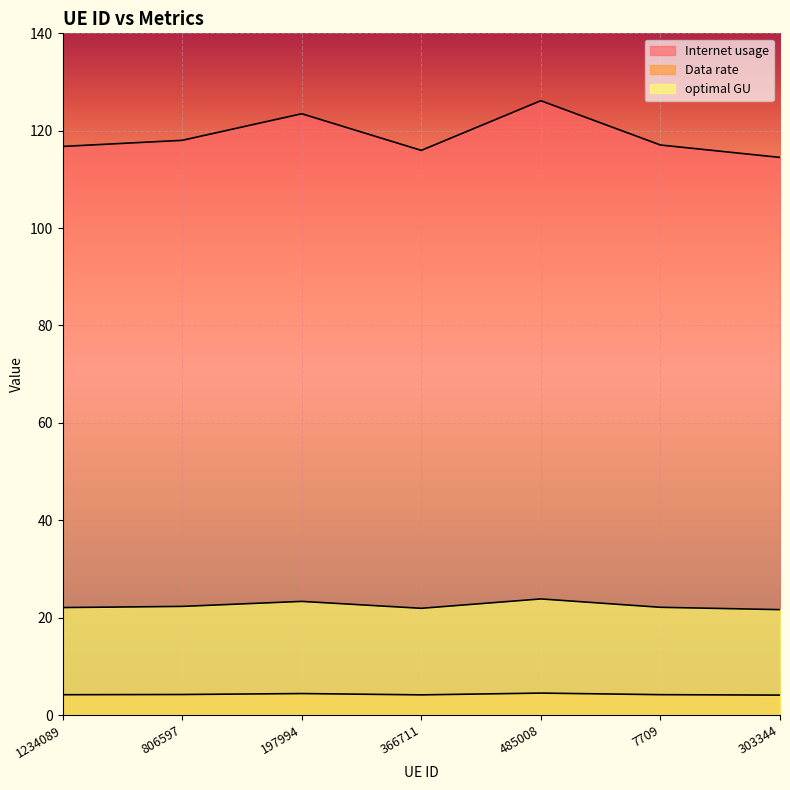

The Internet usage series shows 123.5 at 197994. True or false?

True